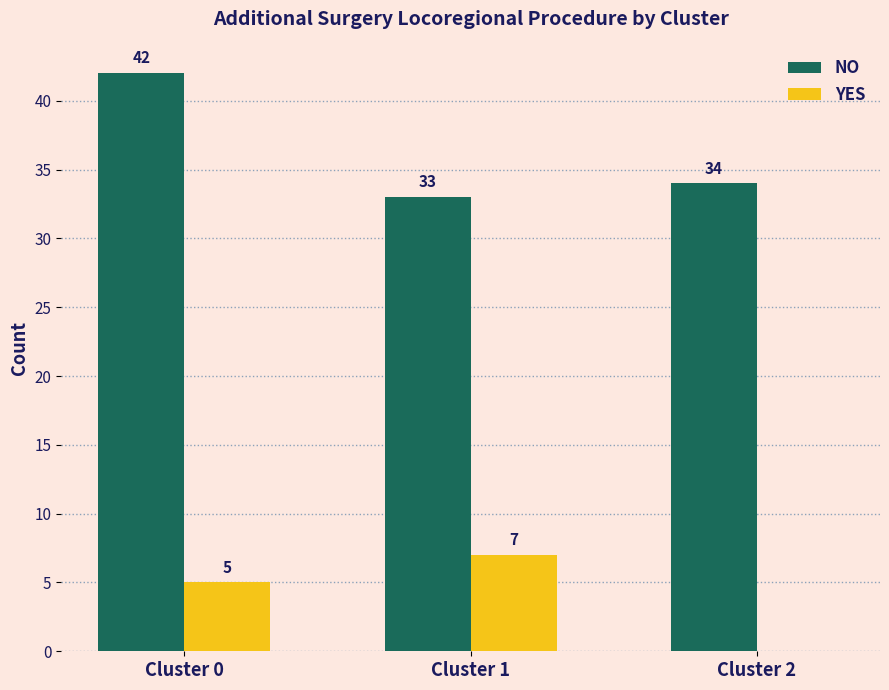

Is the value of YES at Cluster 1 greater than the value of NO at Cluster 2?

No